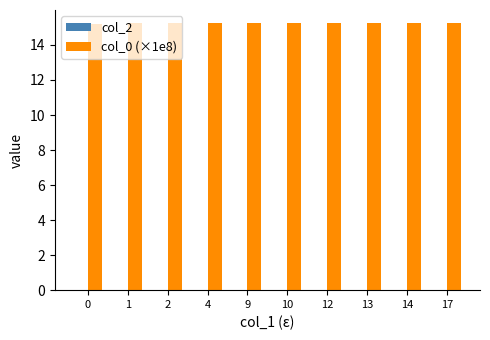

Approximately how many times larger is the value at 4 compared to 13?

1.0